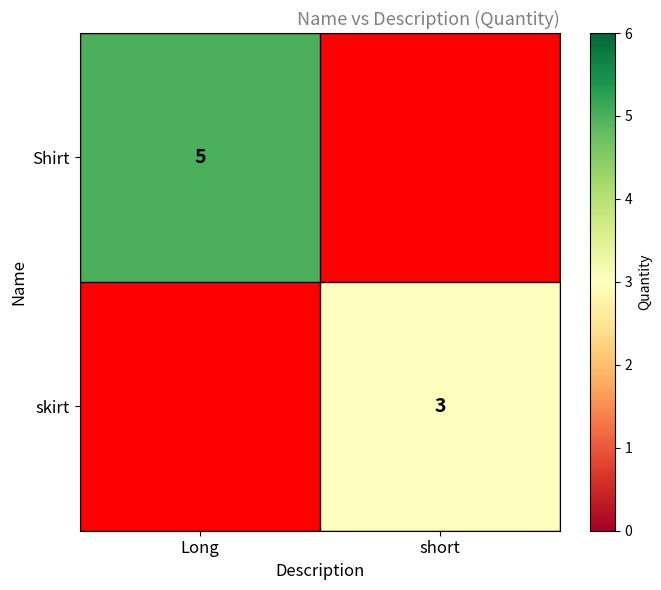

What is the maximum value shown in the chart?

5.0